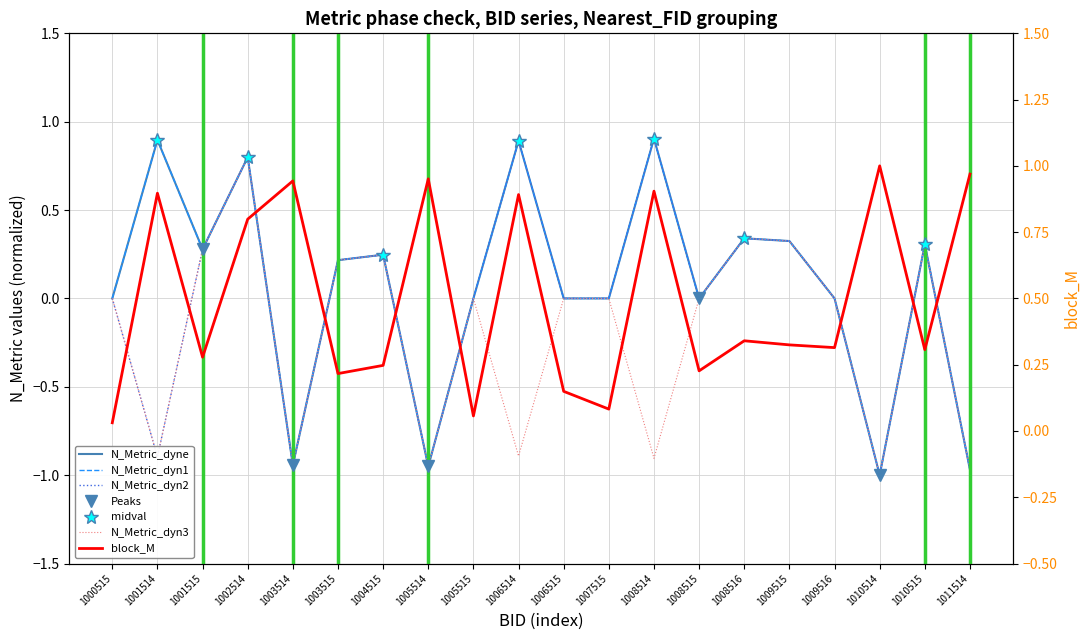

How many data points in N_Metric_dyn3 are above 0?

7